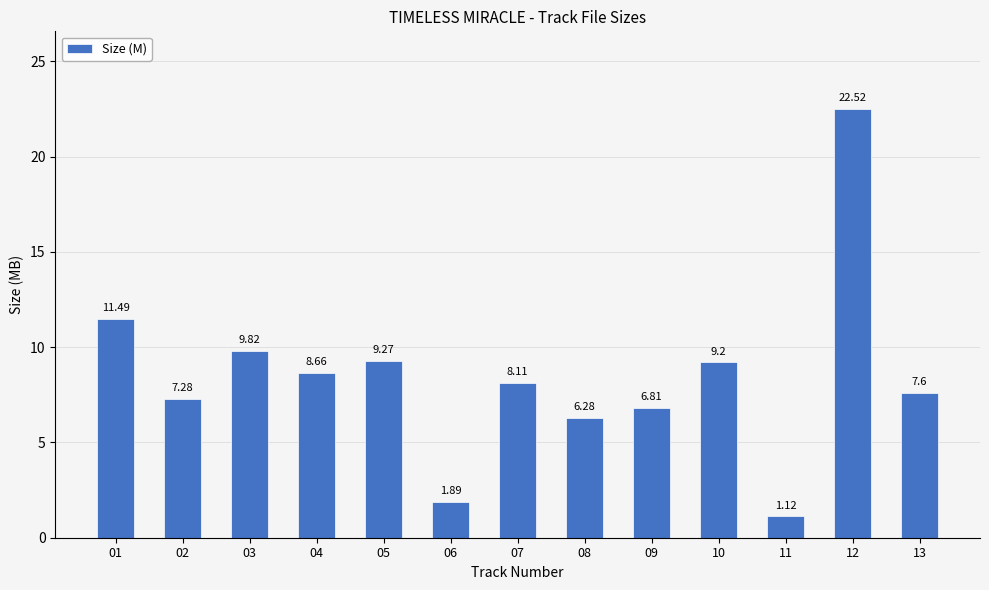

Is it true that the value at 13 is 10.4?

False